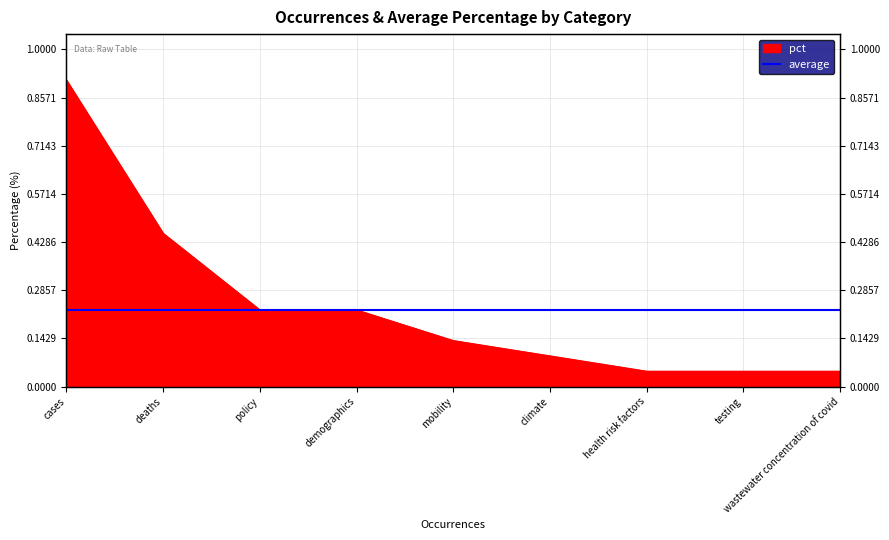

Reading left to right, transcribe all the data shown in this chart.

0.9	0.5	0.2	0.2	0.1	0.1	0.0	0.0	0.0